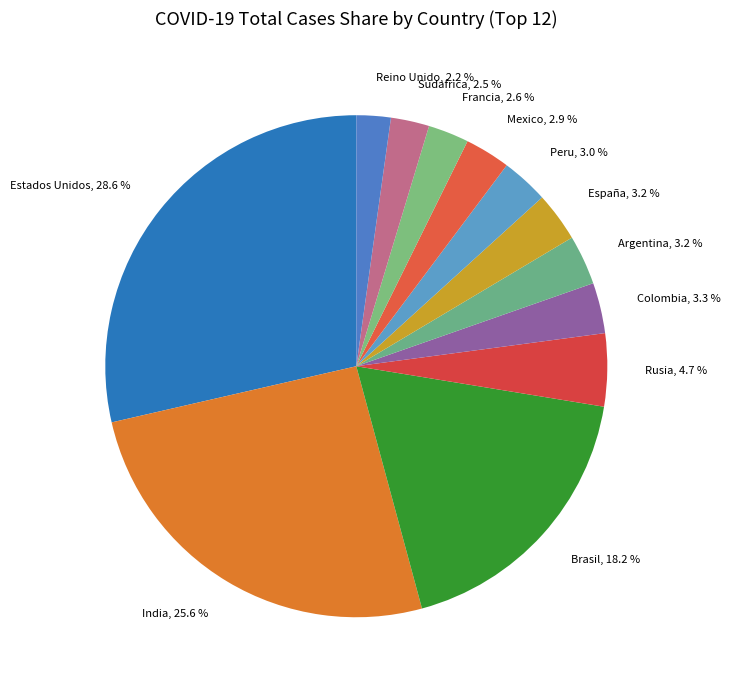

Is España the majority of the pie?

No